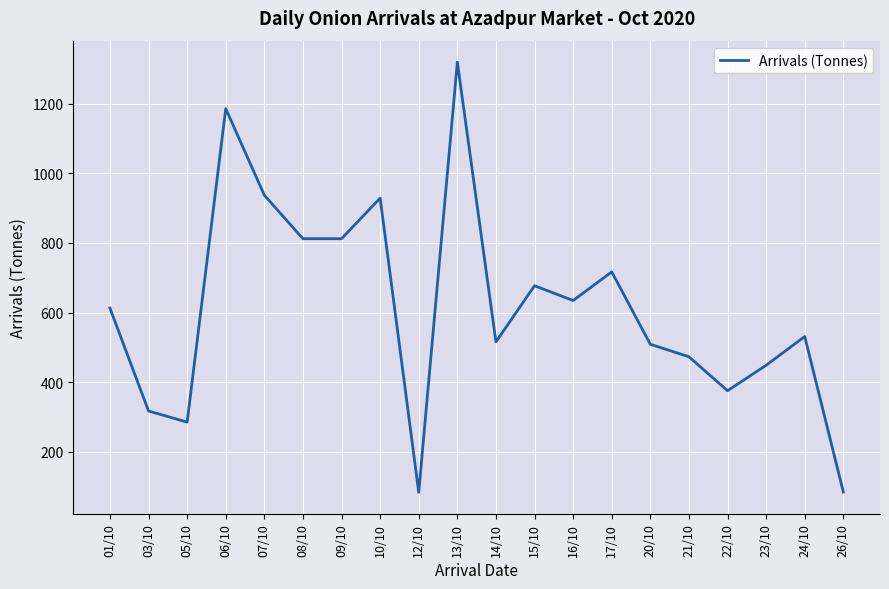

What is the difference between the maximum and minimum values?

1236.1